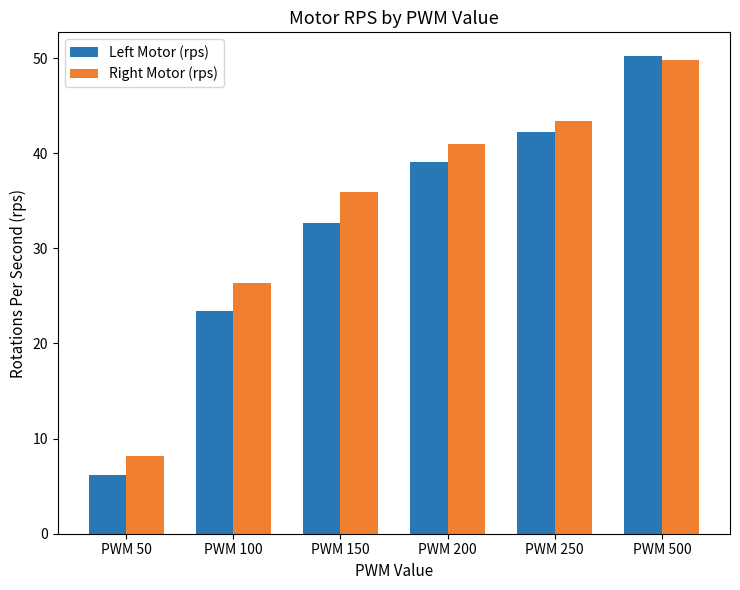

Which category has the highest value across all series?

PWM 500